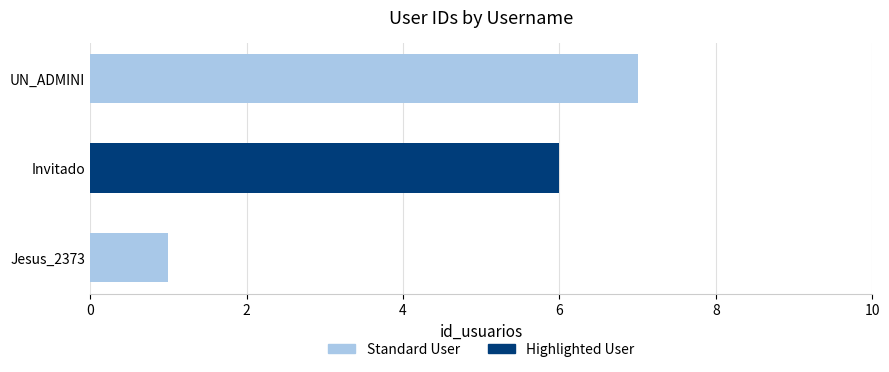

Between Jesus_2373 and UN_ADMINI, which is larger?

UN_ADMINI